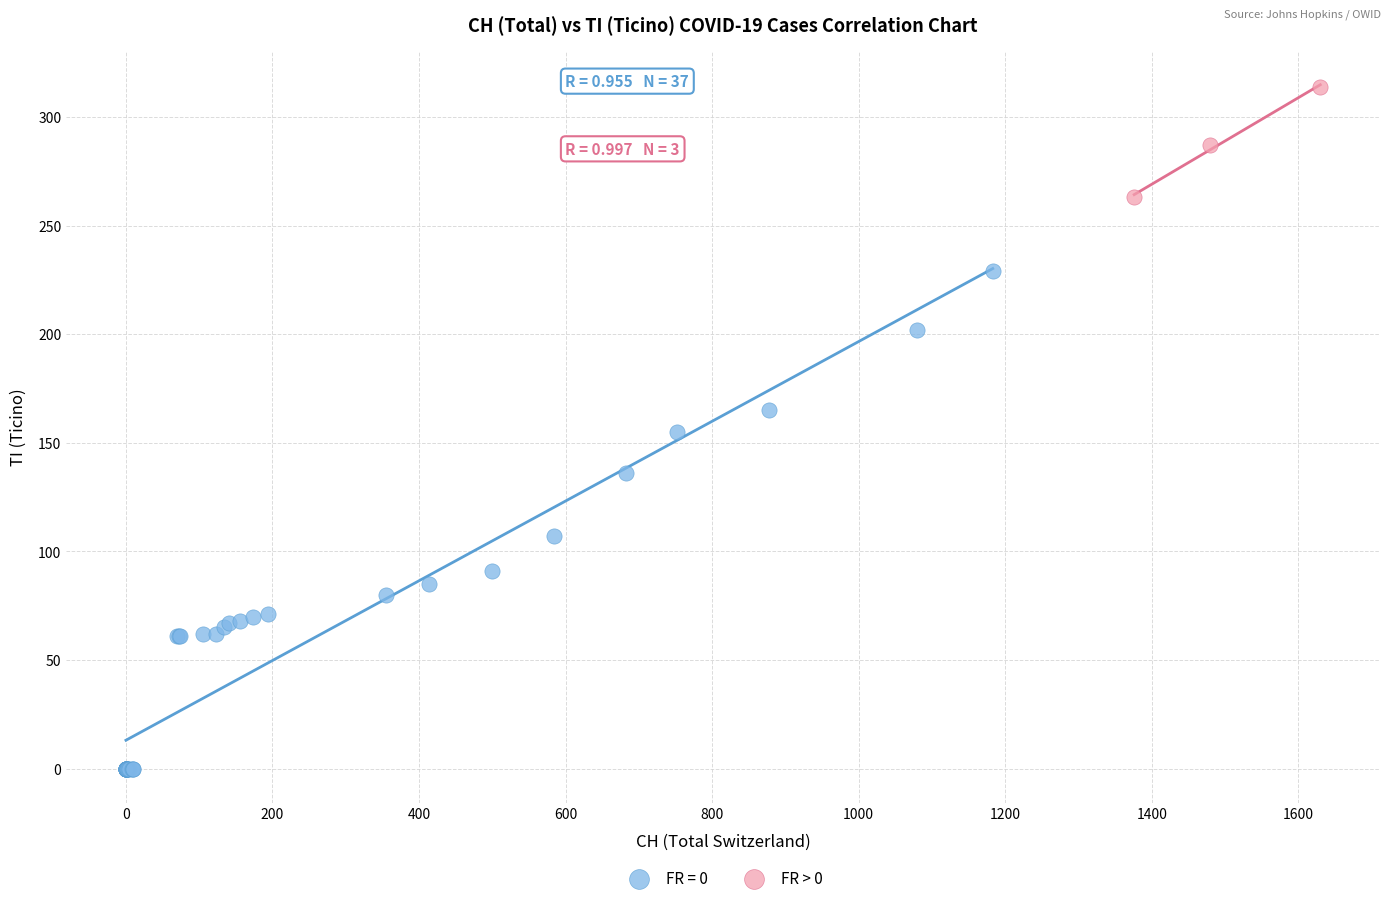

Which series contains the lowest Y value?

FR = 0